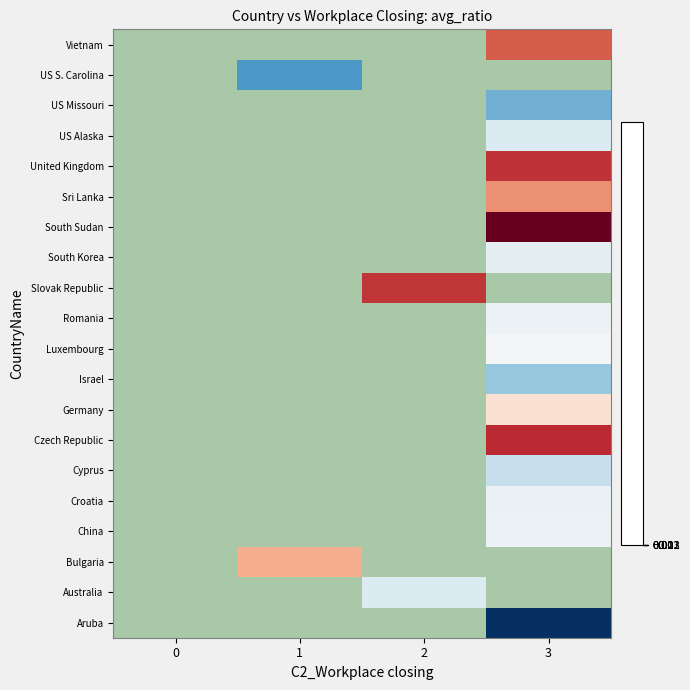

What is the difference between the highest and lowest values at 3?

0.1